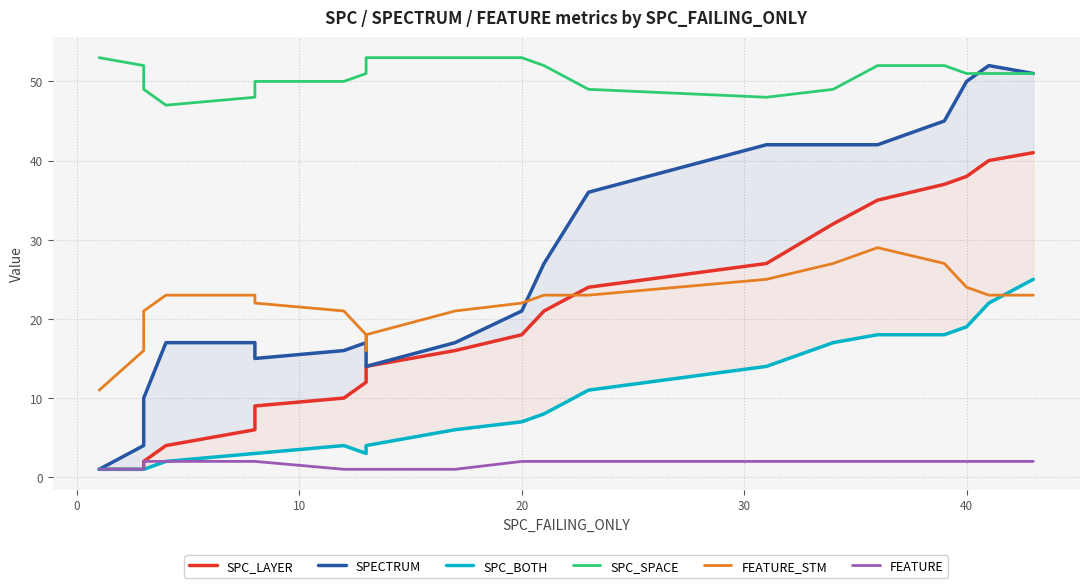

Is this an area chart (filled region under the line)?

No